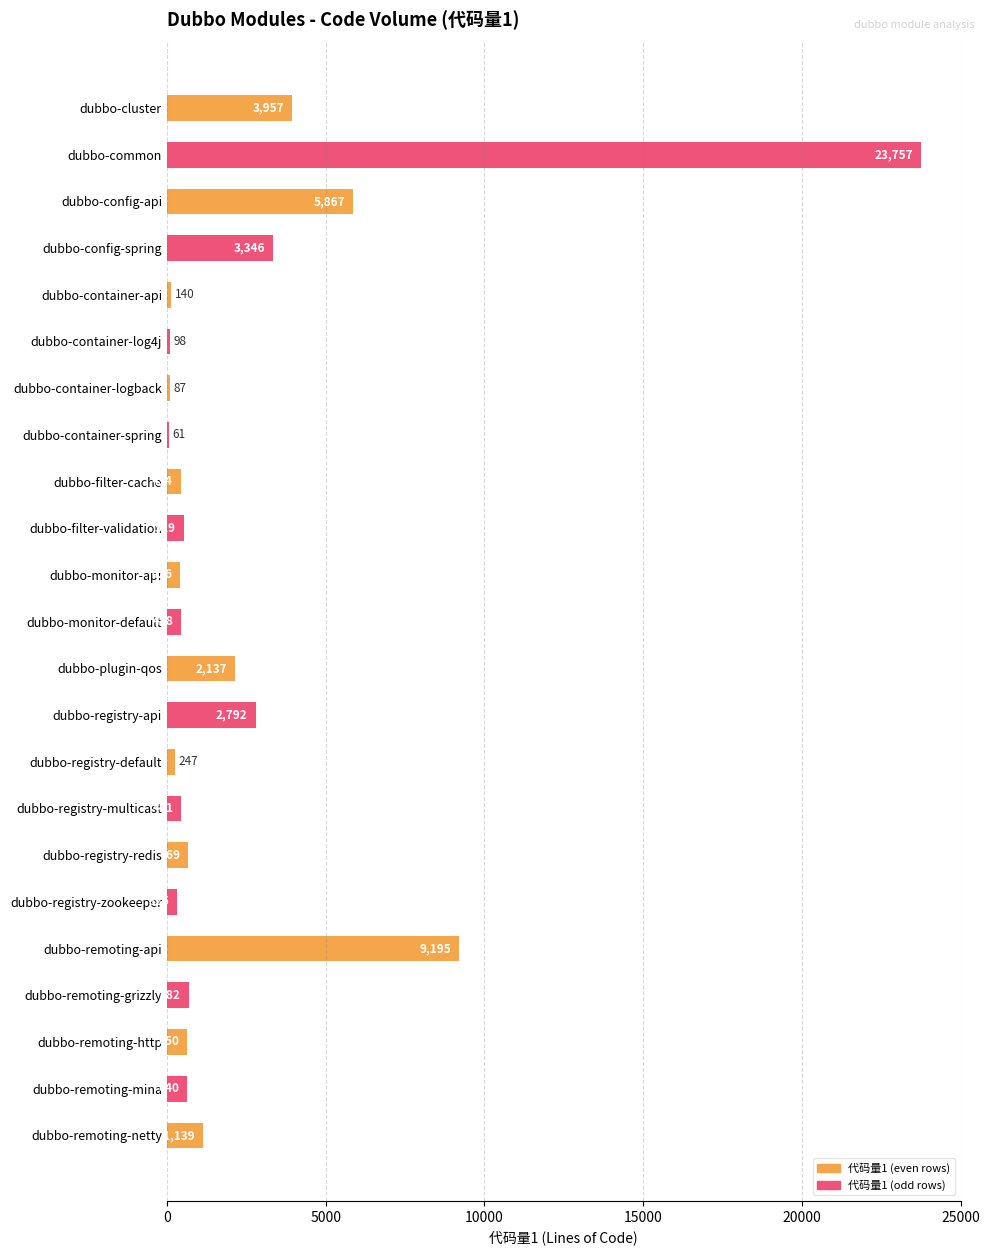

What is the greatest value displayed?

23757